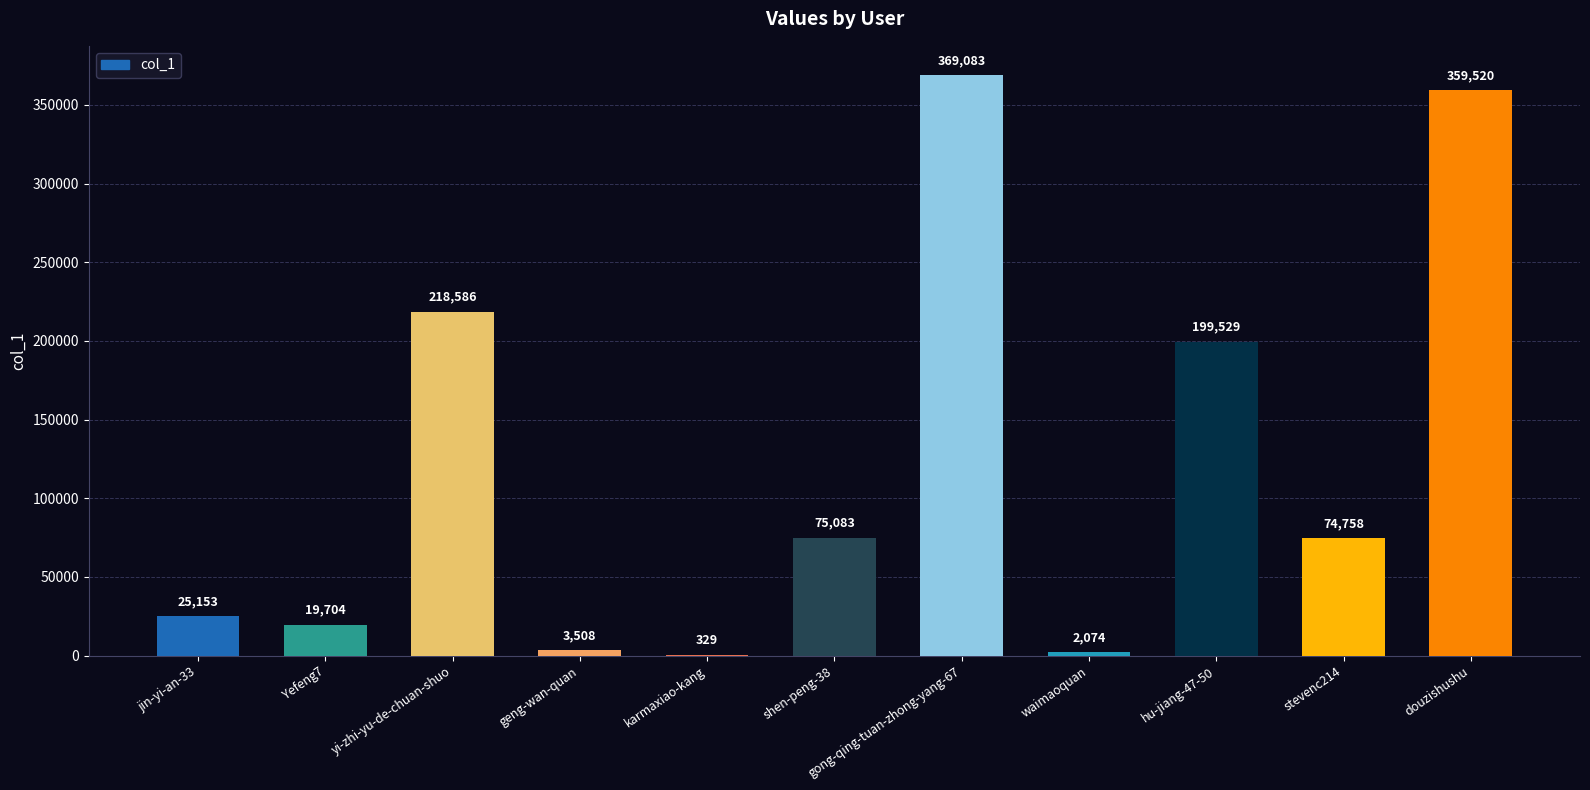

Between geng-wan-quan and jin-yi-an-33, which is larger?

jin-yi-an-33